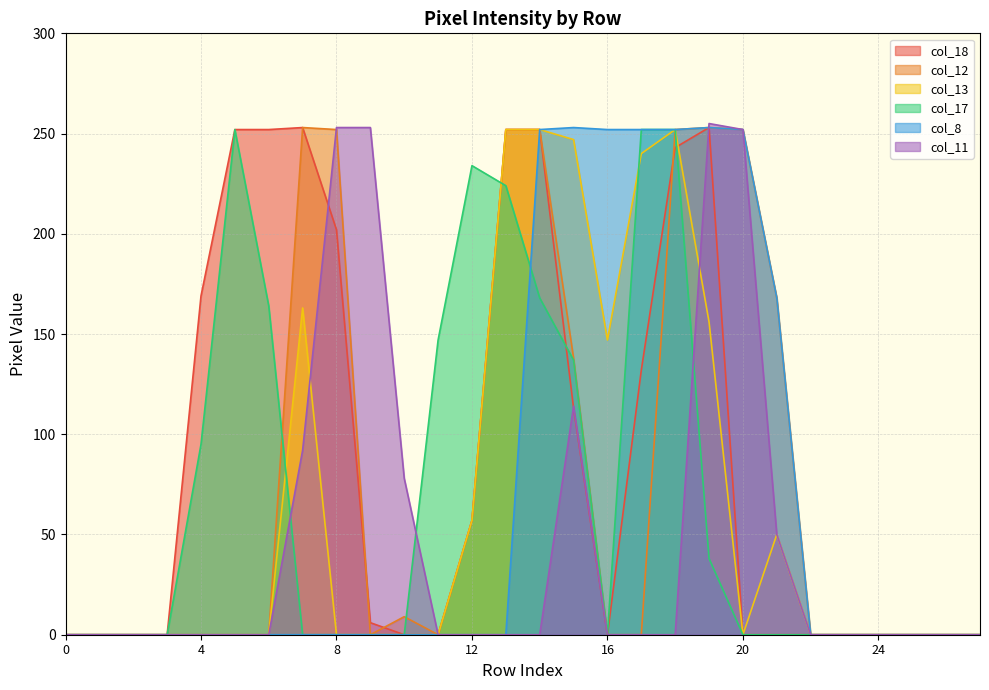

The value of col_18 at 3 is 0. True or false?

True